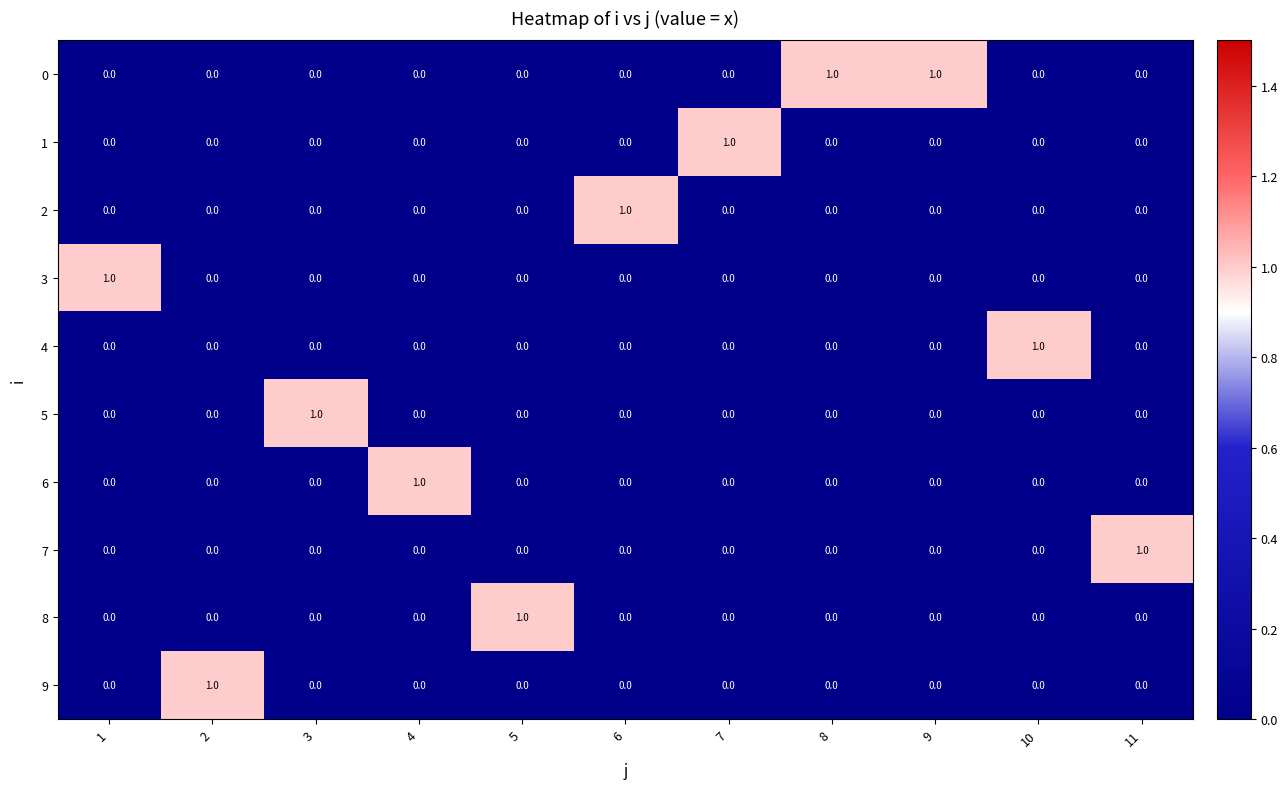

How many 2 values are between 0 and 1?

11